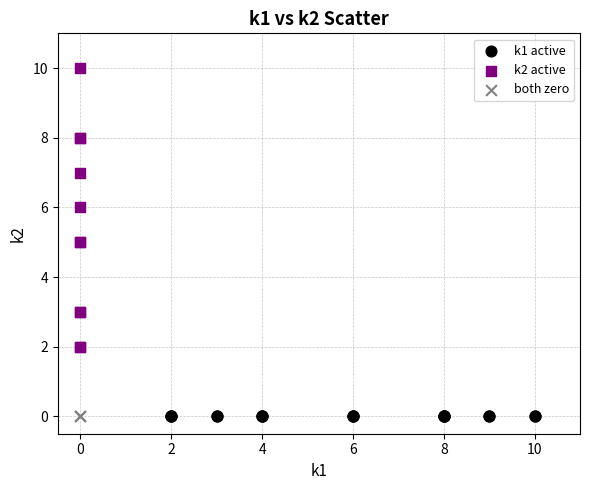

What are all the series names shown in the legend?

k1 active, k2 active, both zero